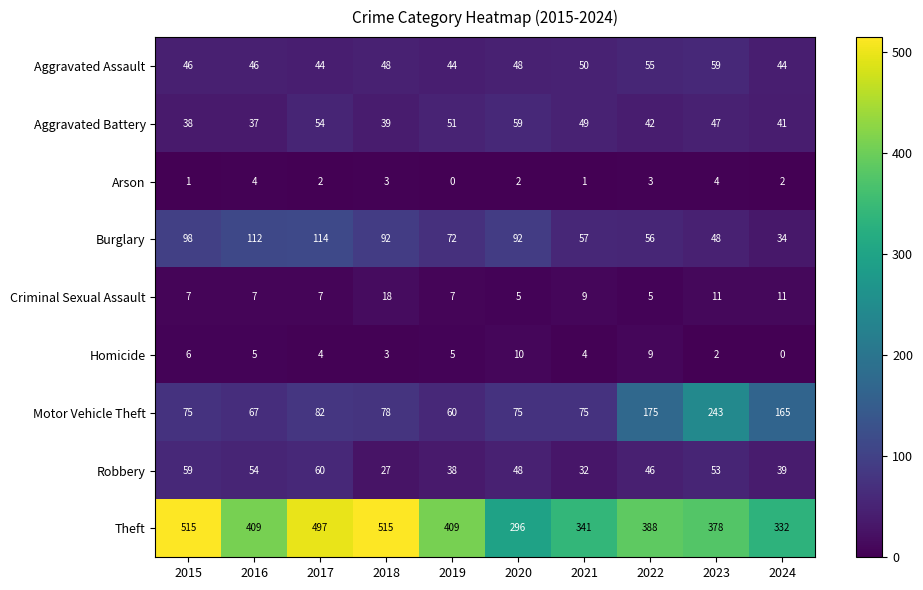

At 2024, list the series in order from smallest to largest.

Homicide, Arson, Criminal Sexual Assault, Burglary, Robbery, Aggravated Battery, Aggravated Assault, Motor Vehicle Theft, Theft